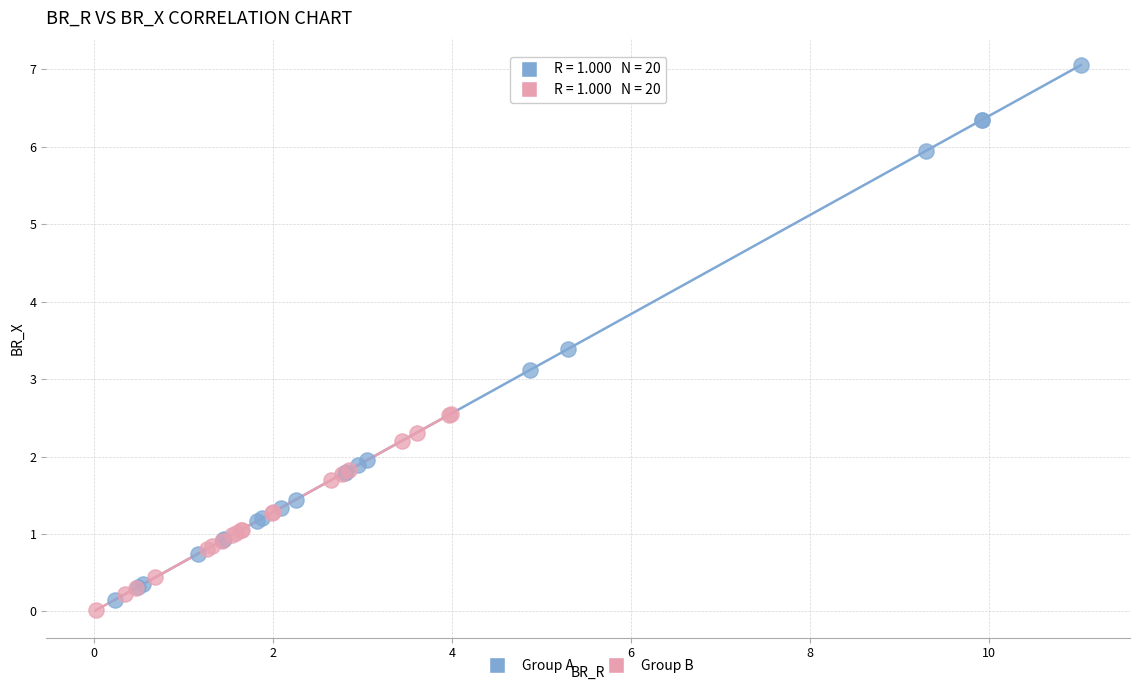

Which series has the largest Y range (max minus min)?

Group A